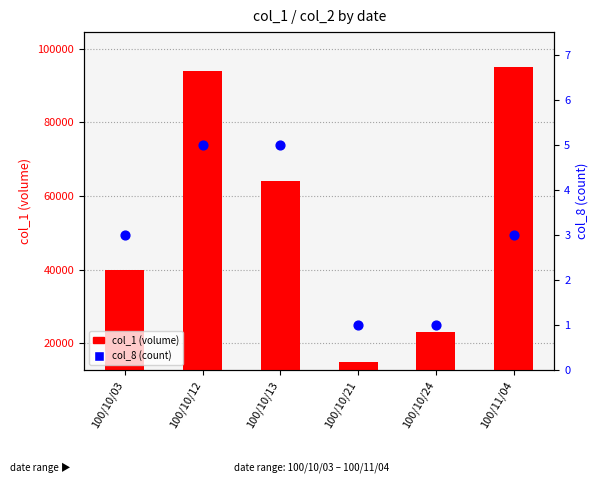

At how many categories does at least one series exceed 87466?

2